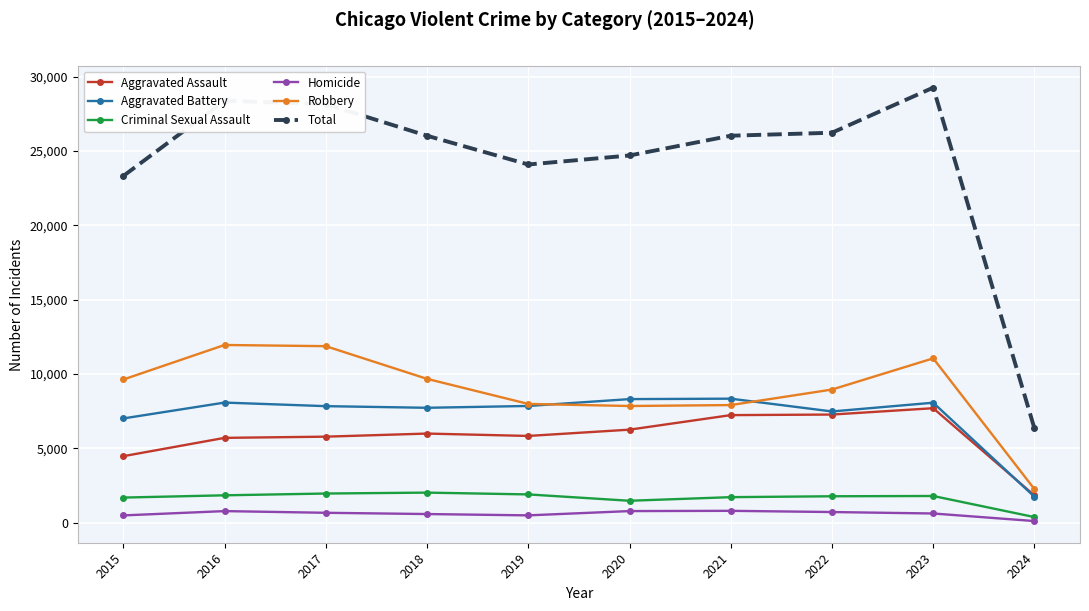

In Criminal Sexual Assault, how many points are higher than both neighbors (excluding endpoints)?

2